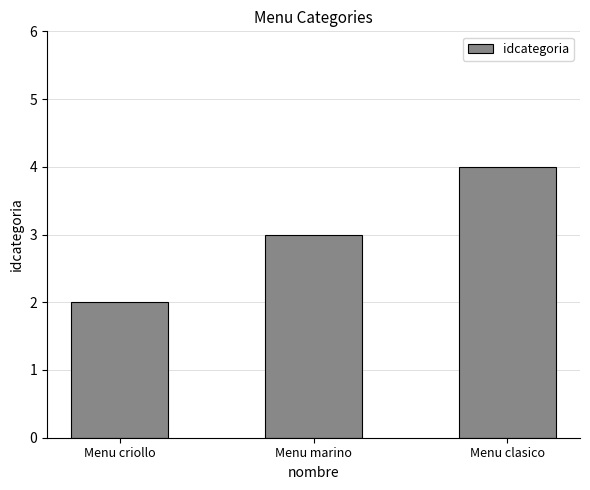

Rank the categories by value from highest to lowest.

Menu clasico, Menu marino, Menu criollo